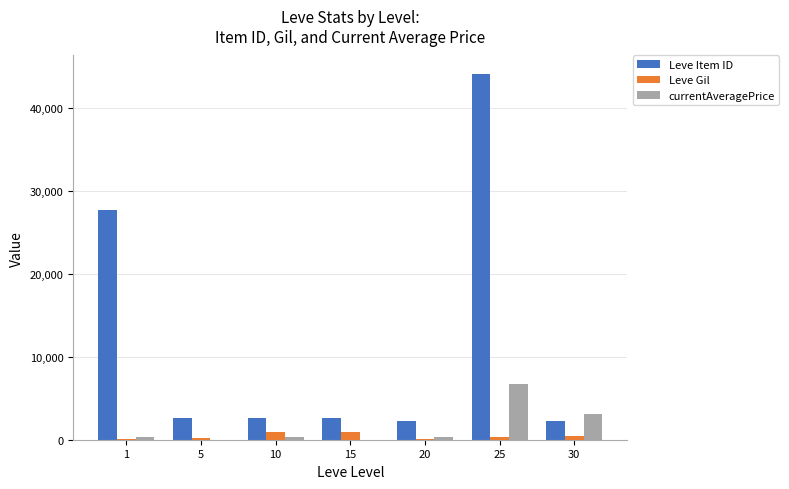

What is the sum of the Leve Item ID values at 25 and 20?

46388